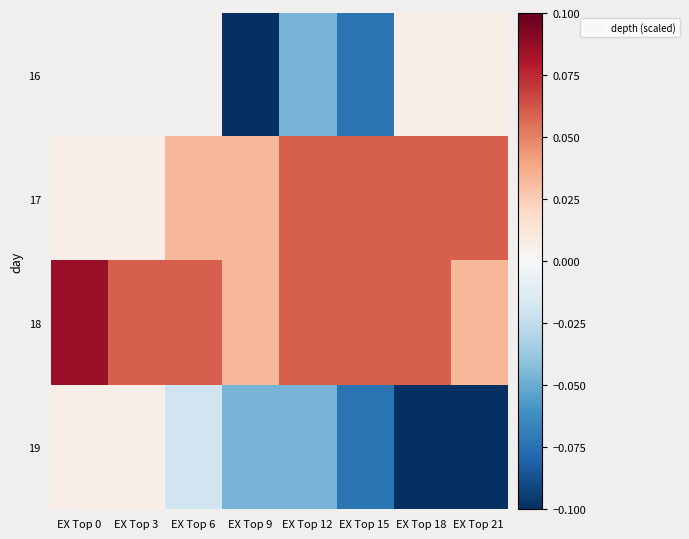

At which category does the chart reach its minimum across all series?

EX Top 9